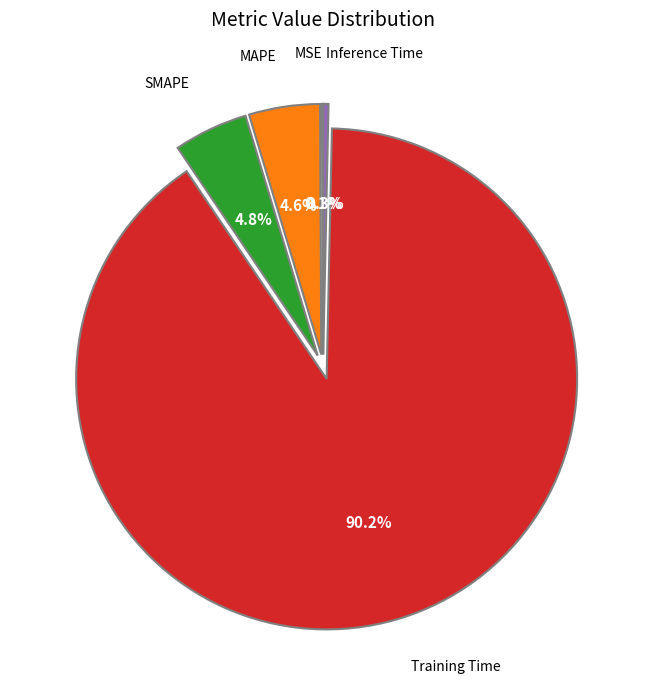

Is there any slice that represents more than half of the pie?

Yes